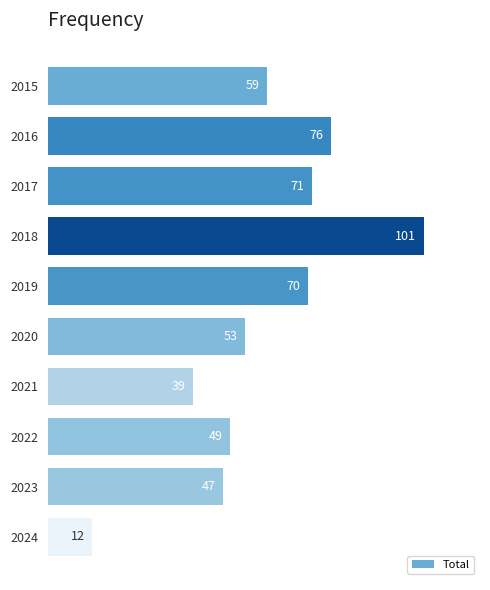

What is the change in value from 2016 to 2017?

-5